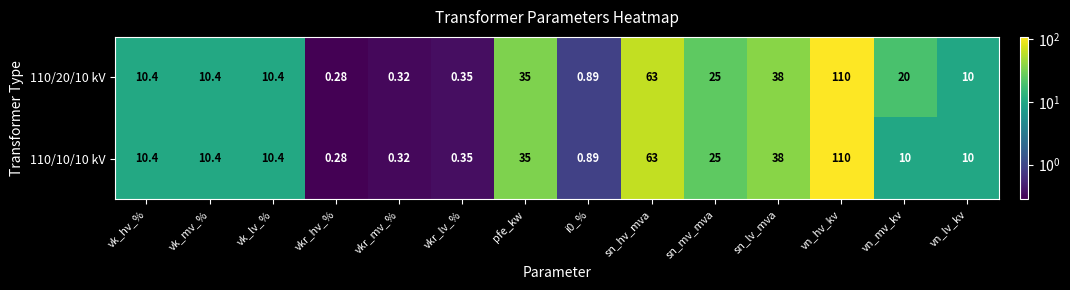

At which category is the sum across all series the highest?

vn_hv_kv